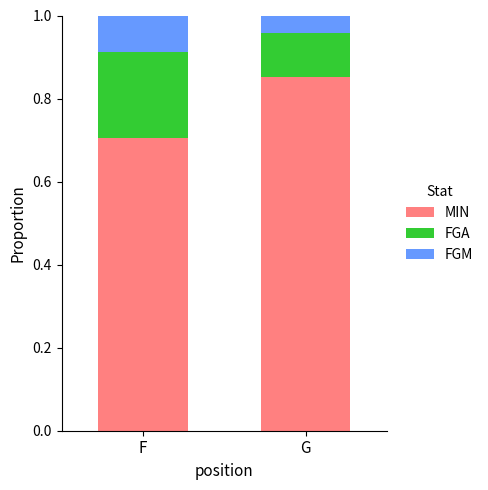

True or false: MIN has a value of 1.0 at F.

False